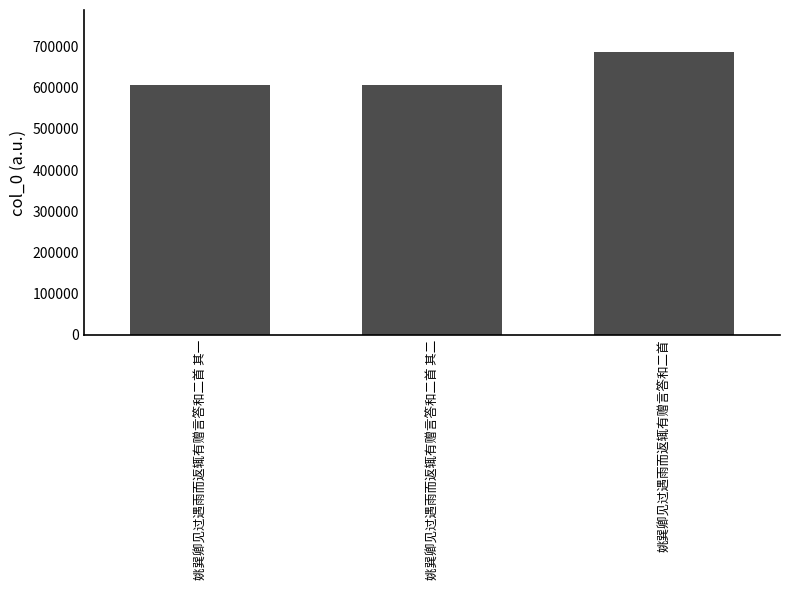

What is the change in value from 姚巽卿见过遇雨而返辄有赠言答和二首 其二 to 姚巽卿见过遇雨而返辄有赠言答和二首?

+79605